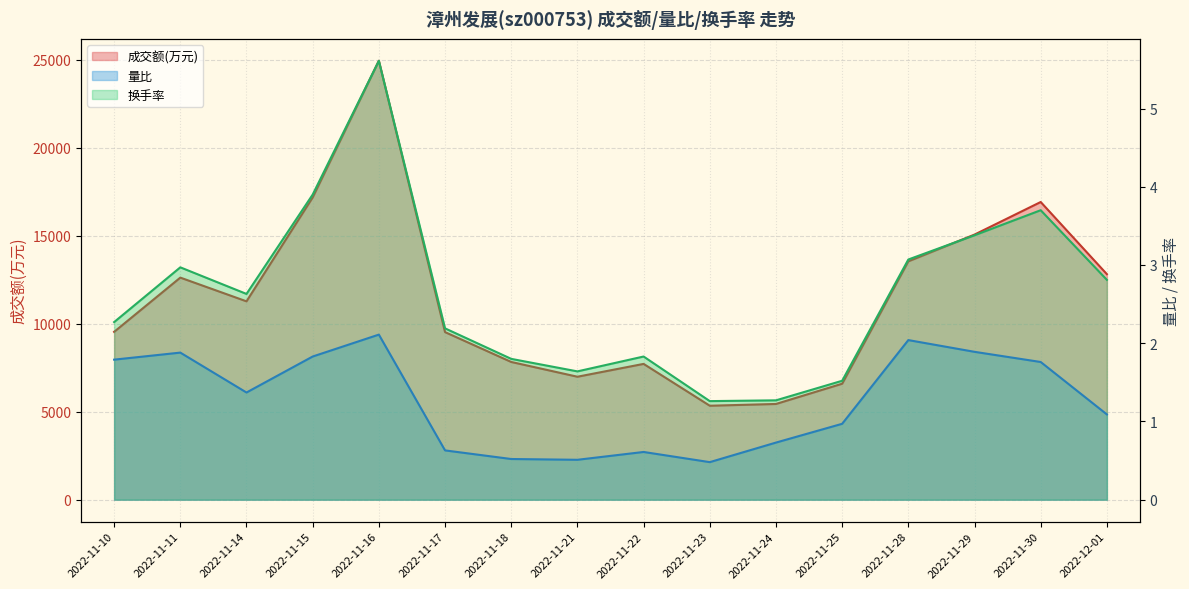

Which series has the largest range (max minus min)?

成交额(万元)